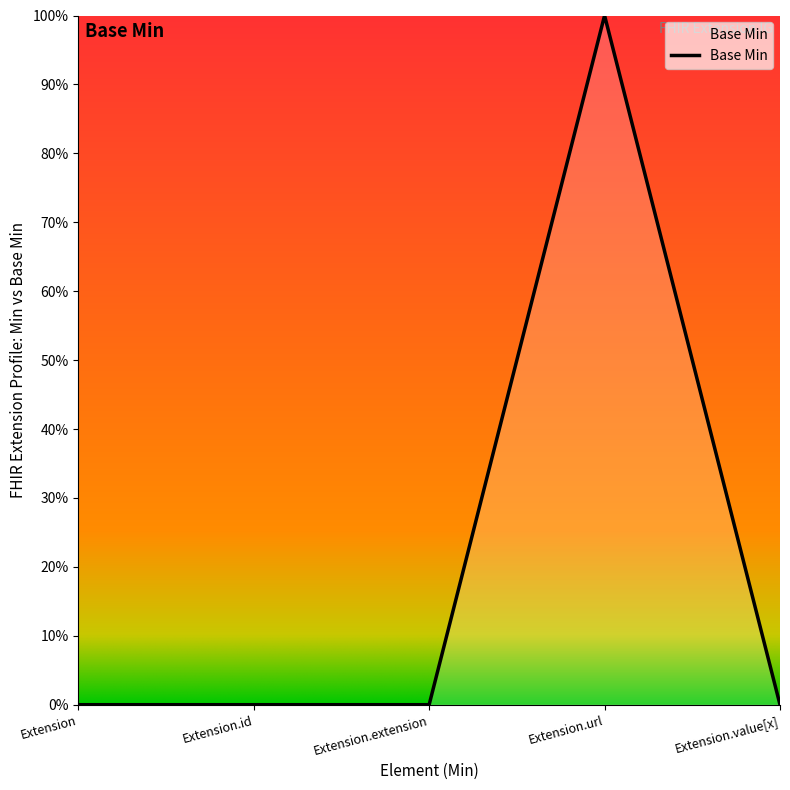

List the labels in order of value, largest first.

Extension.url, Extension, Extension.id, Extension.extension, Extension.value[x]